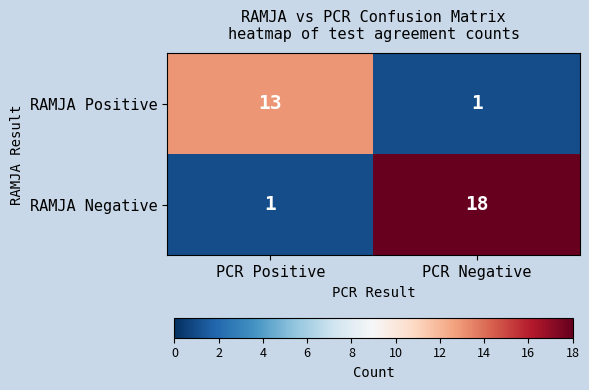

At which label is RAMJA Negative closest to 9?

PCR Positive